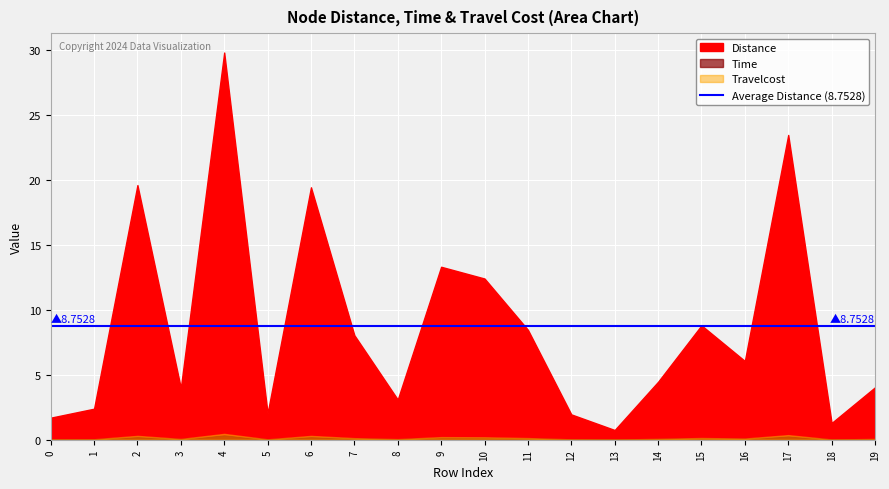

What is the value of the Travelcost point at the 3rd from the left?

0.3